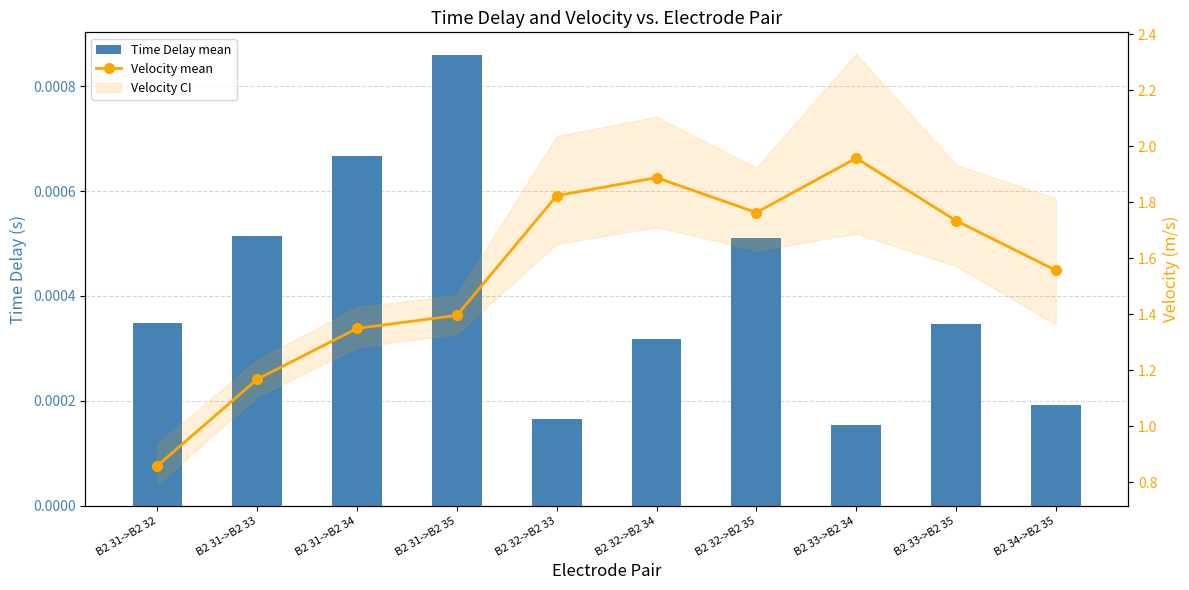

Rank the series by their average value, from highest to lowest.

Velocity mean, Time Delay mean